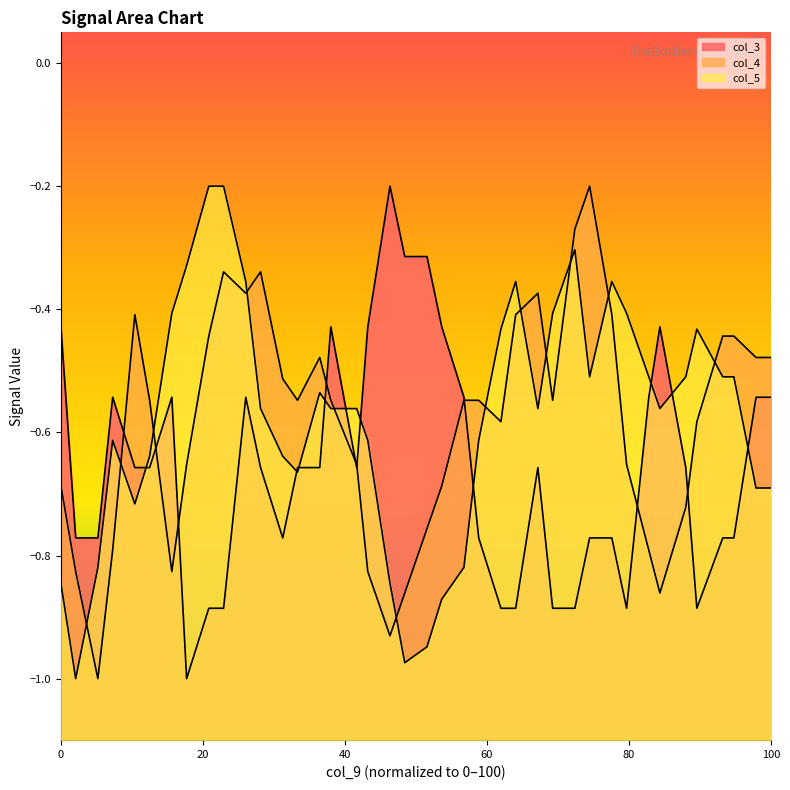

True or false: col_4 and col_5 cross at least once.

True